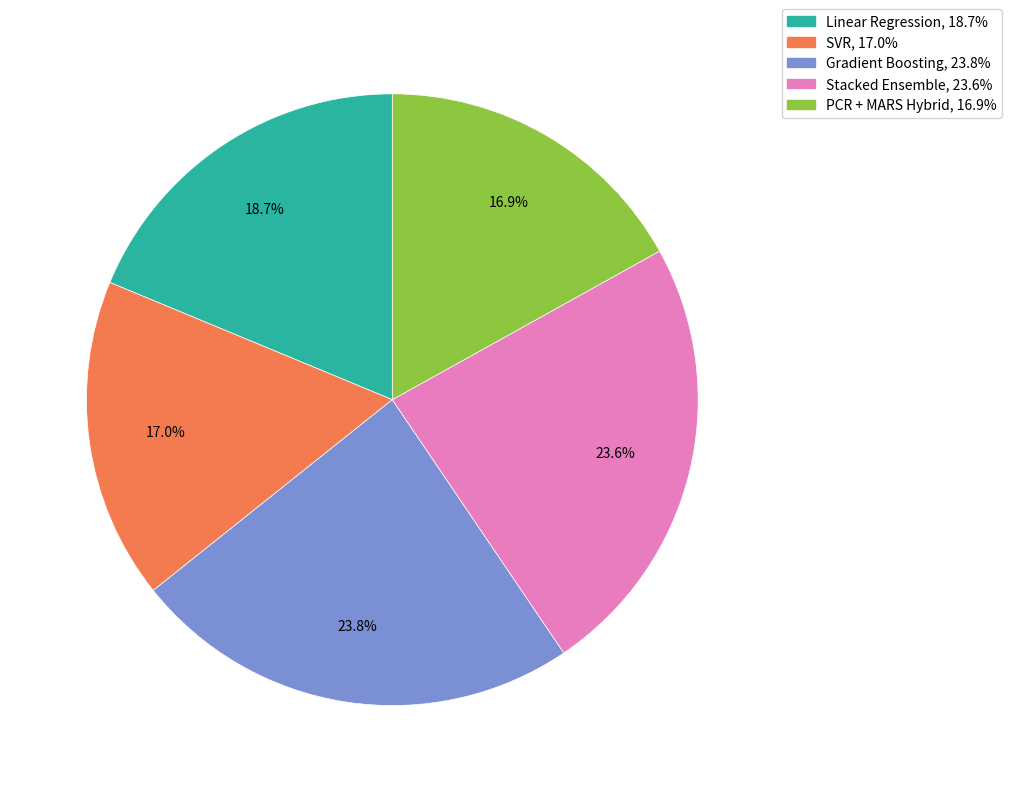

Between Linear Regression and Gradient Boosting, which is larger?

Gradient Boosting